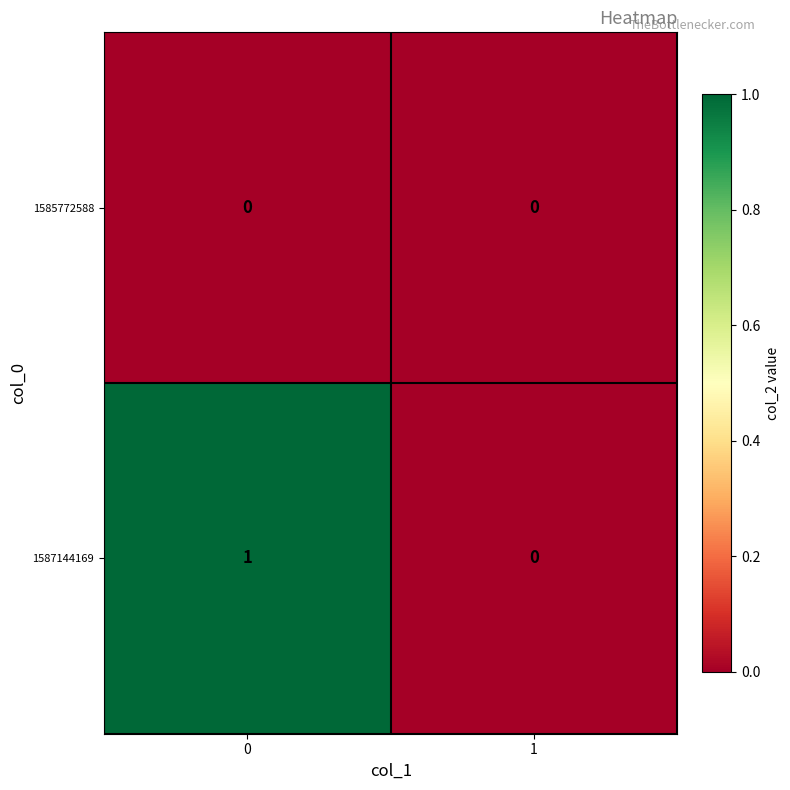

The value of 1585772588 at 0 is 0. True or false?

True